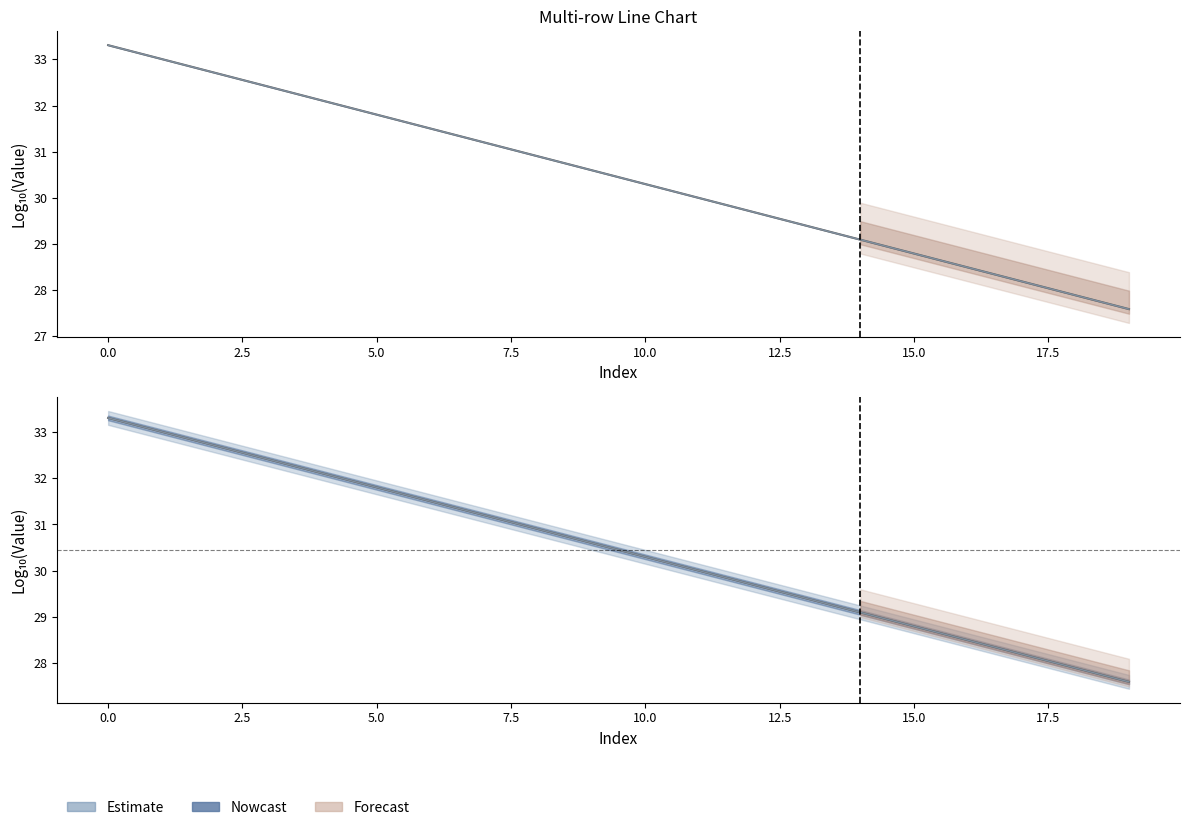

True or false: row0 has more than 1 interior local peaks.

False